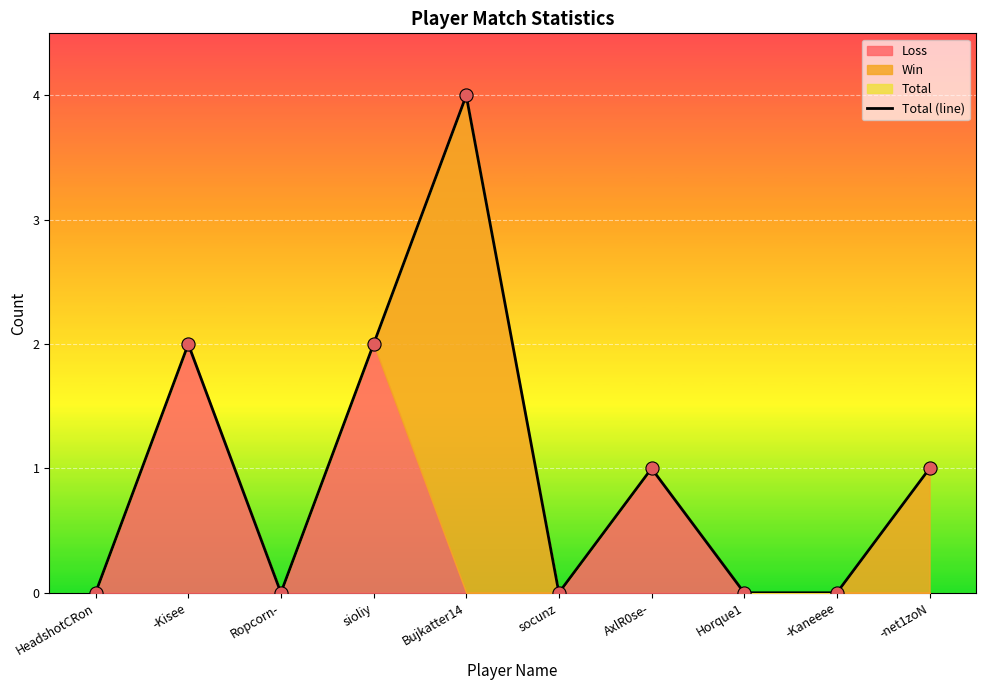

What is the ratio of the value at sioliy to the value at -Kisee?

1.0